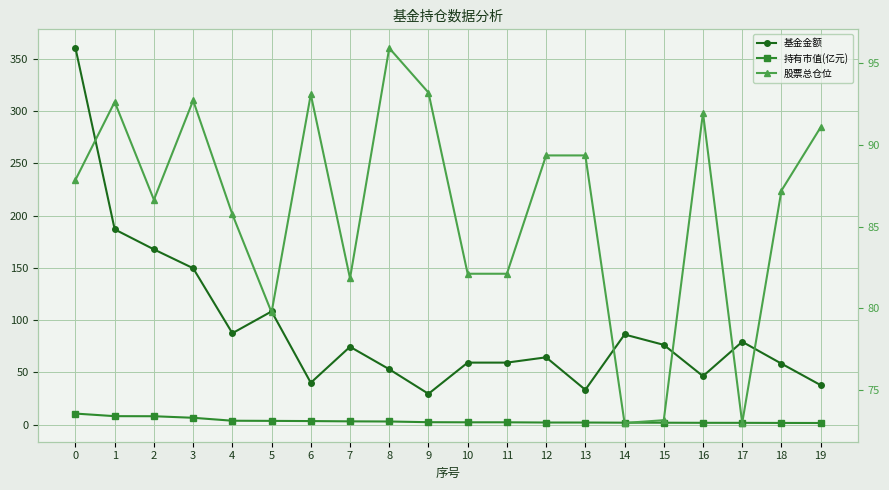

The 股票总仓位 series shows 95.9 at 8. True or false?

True